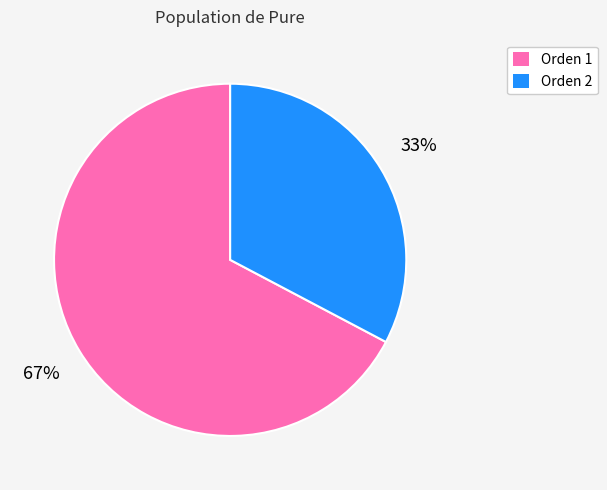

Is there a majority slice in this chart?

Yes